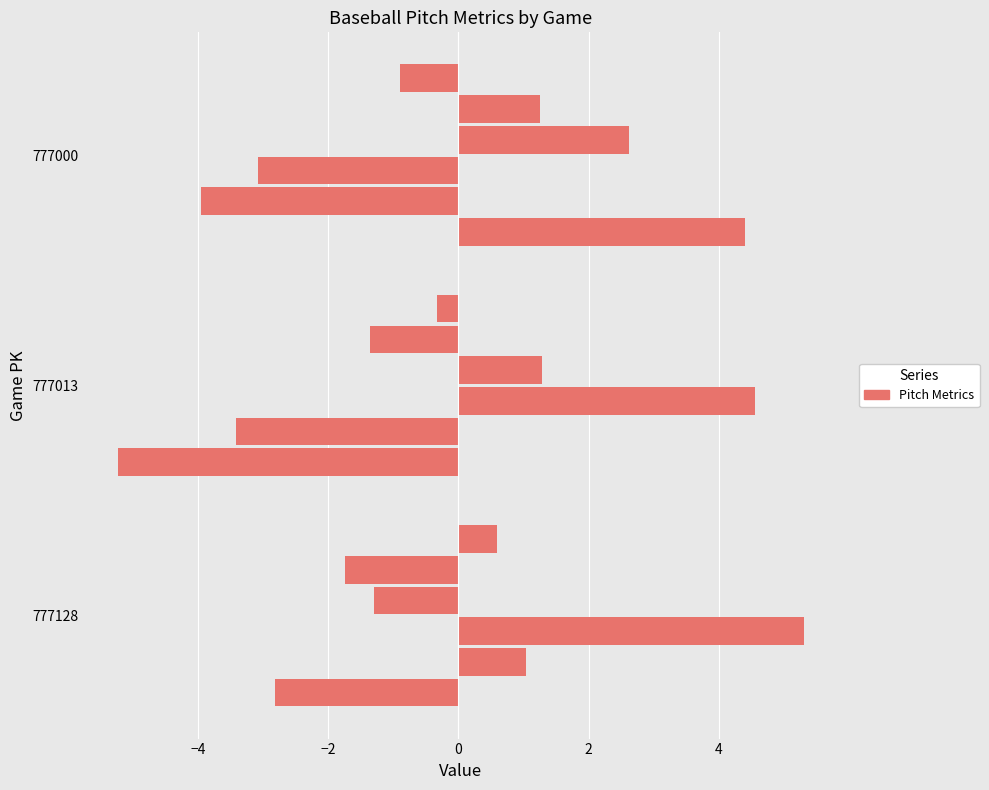

What is the value of the ax_top bar at the 2nd from the left?

-5.2